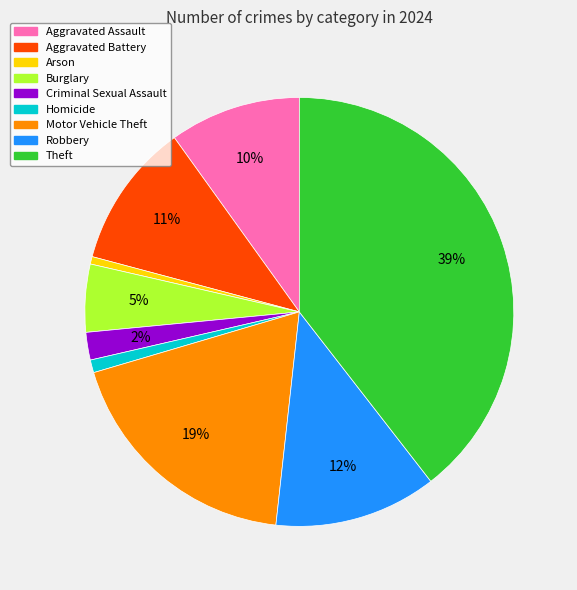

Is Aggravated Battery the majority of the pie?

No